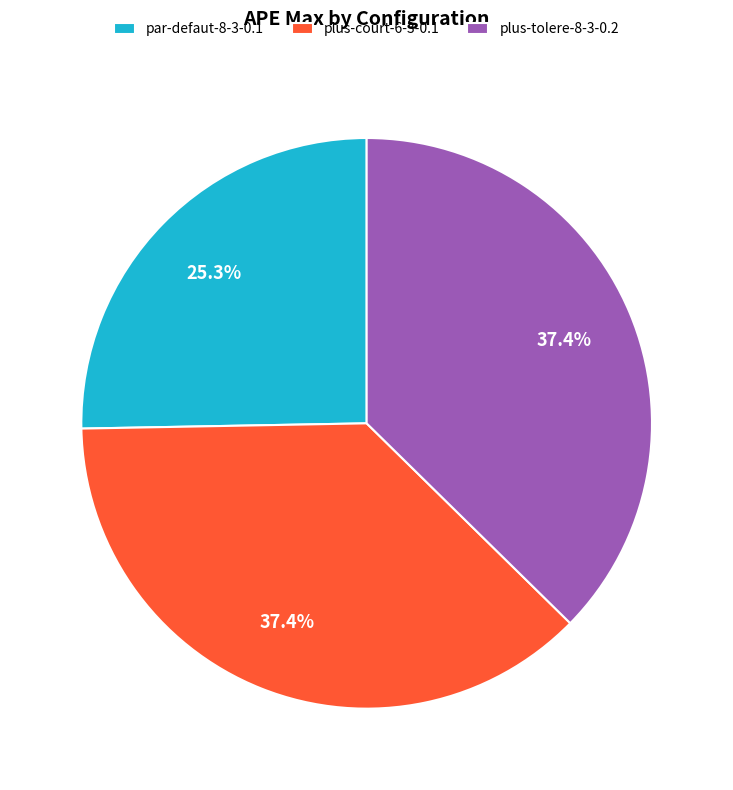

What portion of the pie excludes plus-court-6-3-0.1?

62.6%